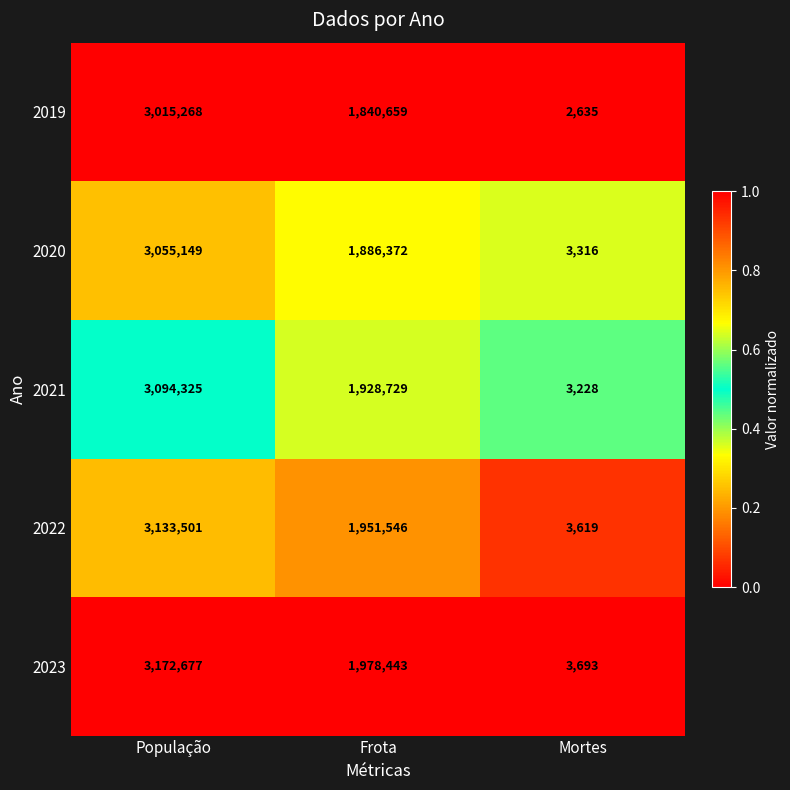

Which category has the highest value across all series?

População